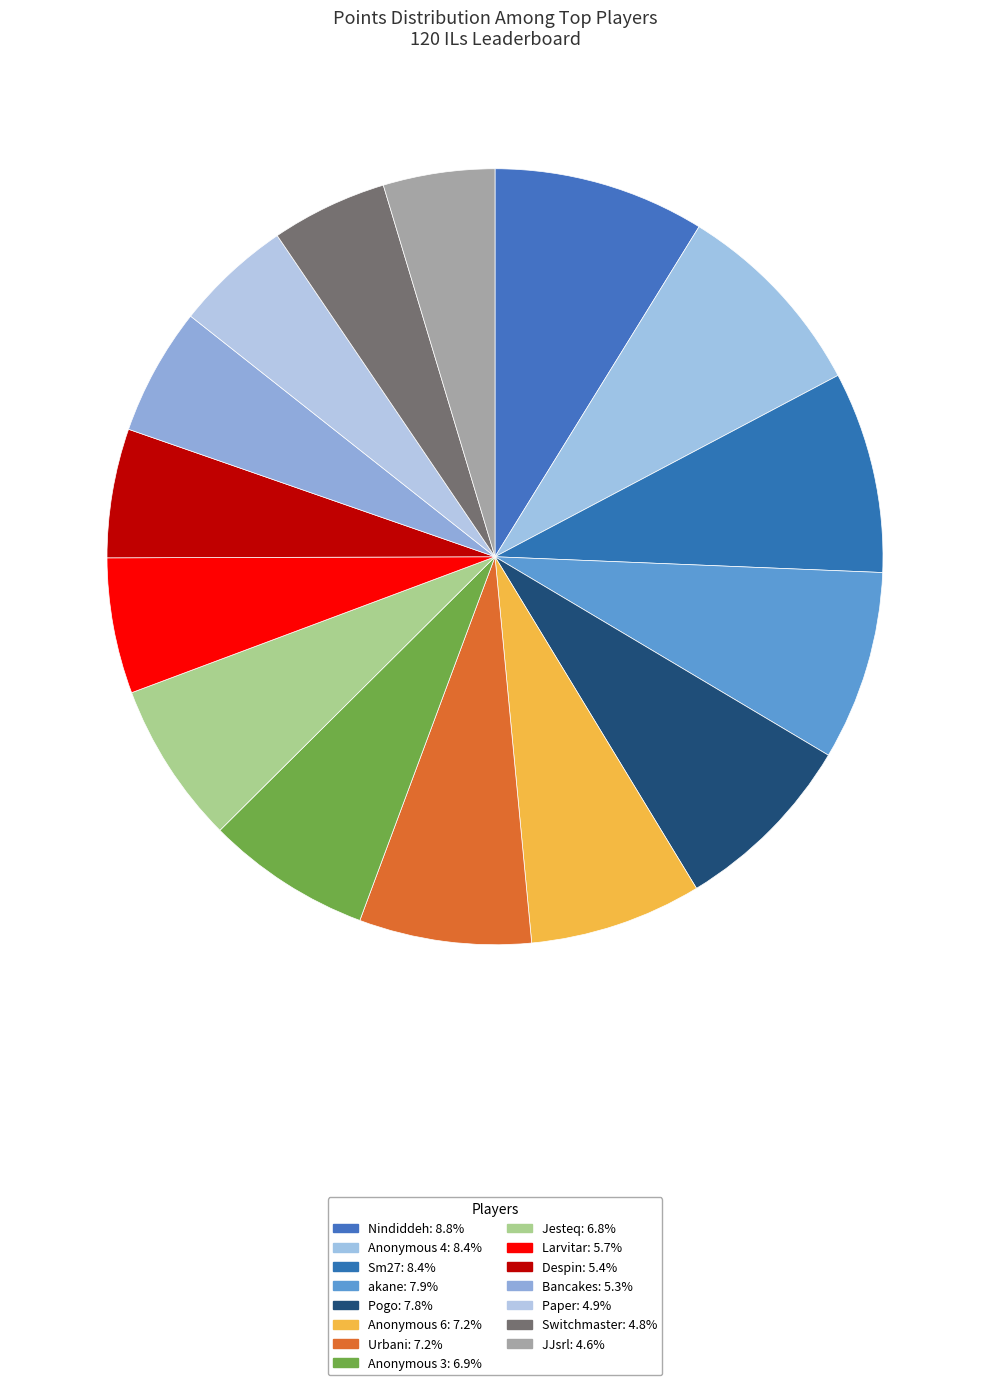

How many slices are in this pie chart?

15